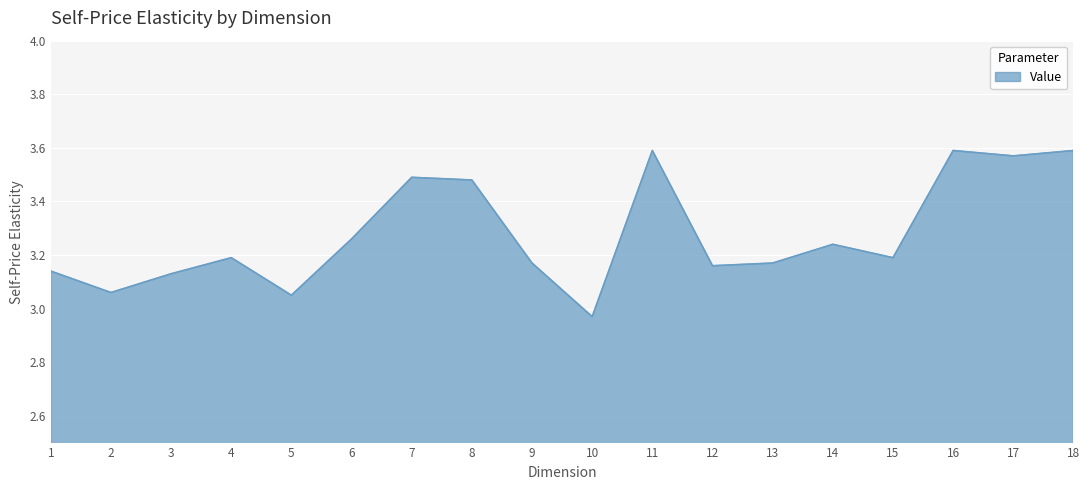

Which label corresponds to the smallest value in the chart?

10